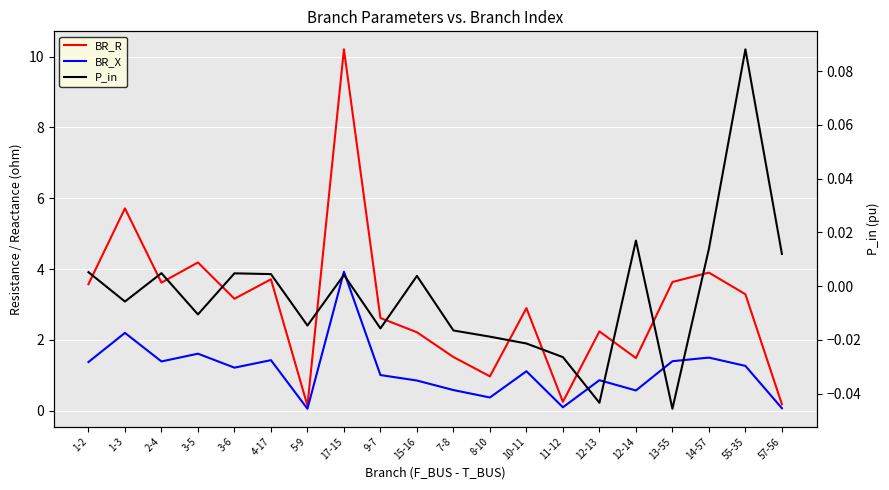

What is the difference between the highest and lowest values at 12-13?

2.3